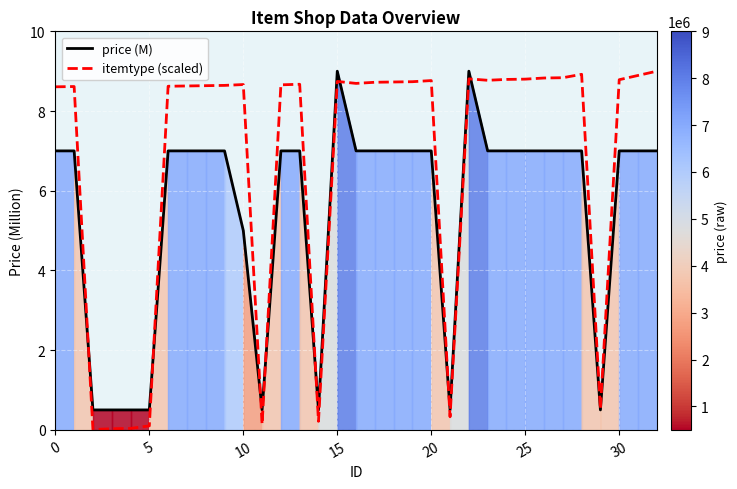

What is the difference between the second highest and minimum values in the itemtype (scaled) series?

8.9